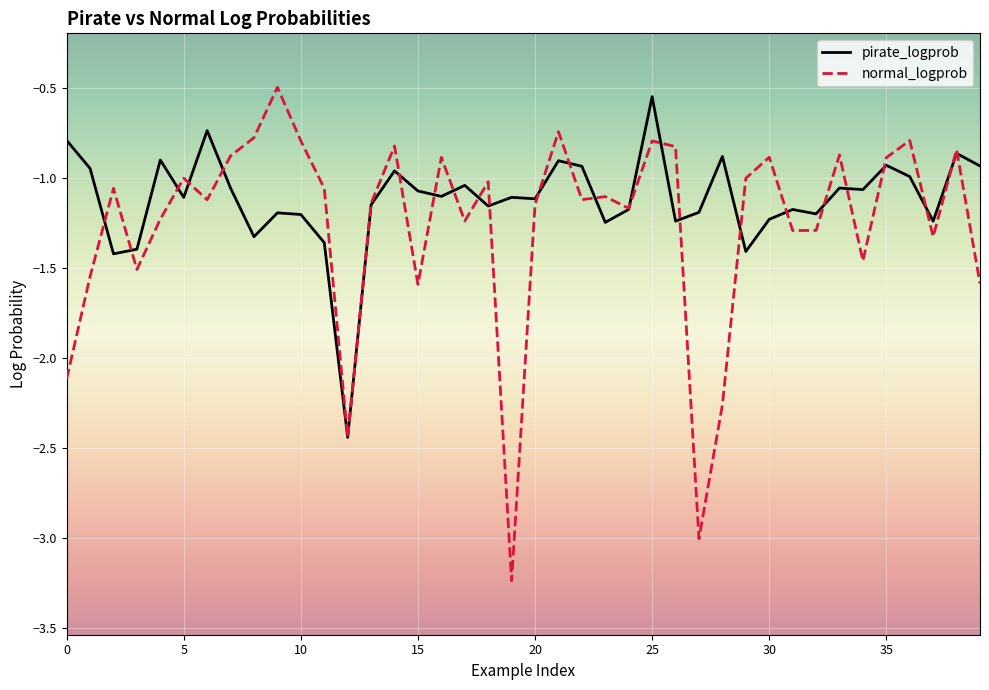

Which series has the largest total across all categories?

pirate_logprob